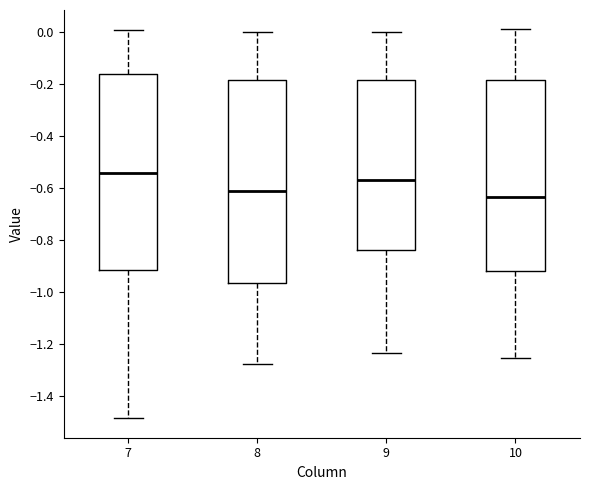

Reading left to right, read every box against the y-axis: the position of its median line, the range the box covers, and the ends of its whiskers. The values are not printed on the chart, so give them approximately, as read against the axis.

7: median -0.54, box -0.92 to -0.16, whiskers -1.48 to 0.00
8: median -0.62, box -0.96 to -0.18, whiskers -1.28 to 0.00
9: median -0.58, box -0.84 to -0.18, whiskers -1.24 to 0.00
10: median -0.64, box -0.92 to -0.18, whiskers -1.26 to 0.02